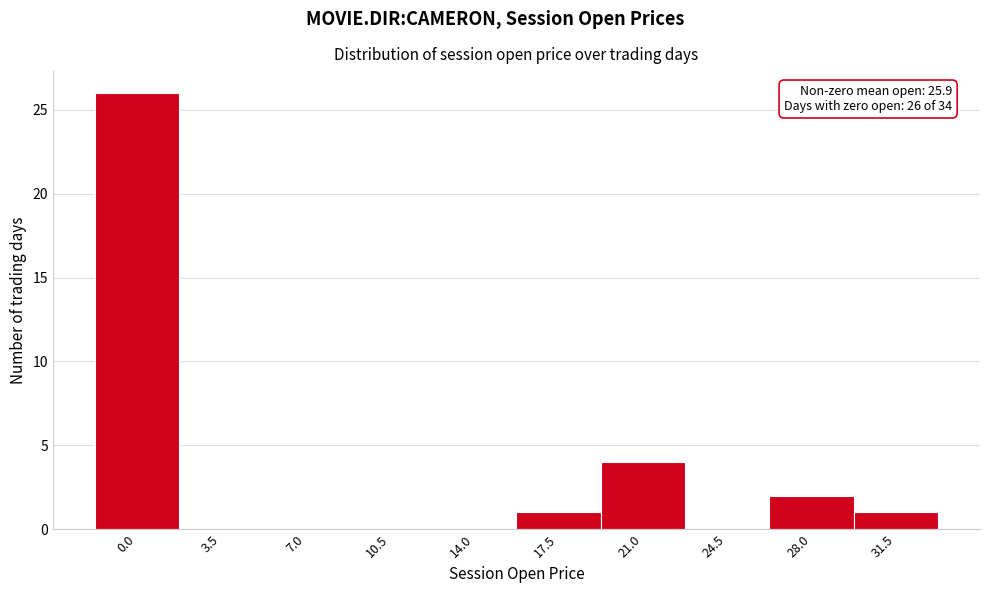

Reading left to right, transcribe all the data shown in this chart.

0.0=26	3.5=0	7.0=0	10.5=0	14.0=0	17.5=1	21.0=4	24.5=0	28.0=2	31.5=1